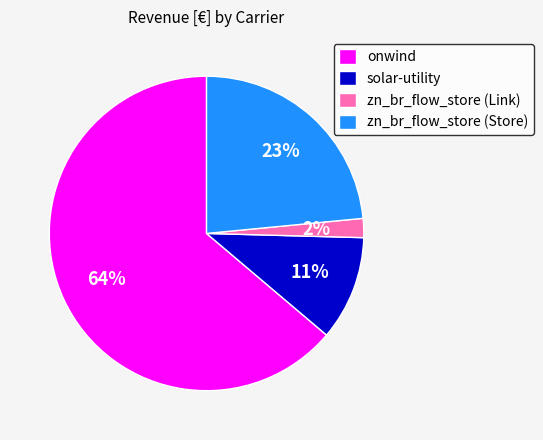

Does zn_br_flow_store (Store) represent more than half of the total?

No